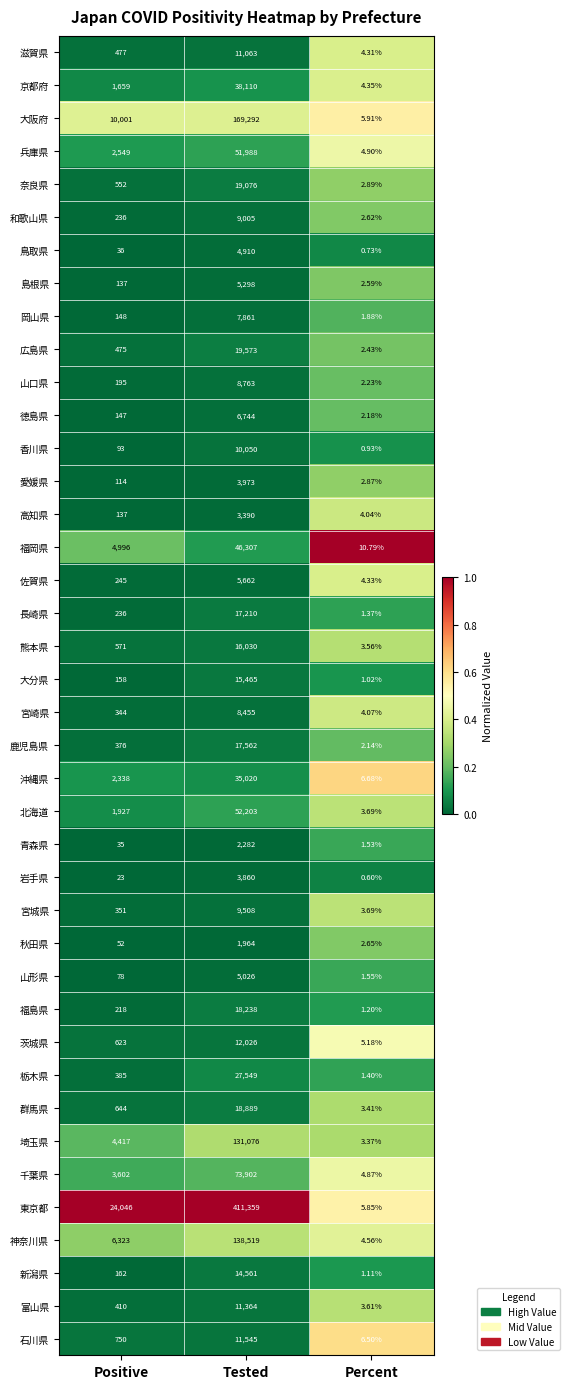

Which label corresponds to the smallest value in the chart?

Percent